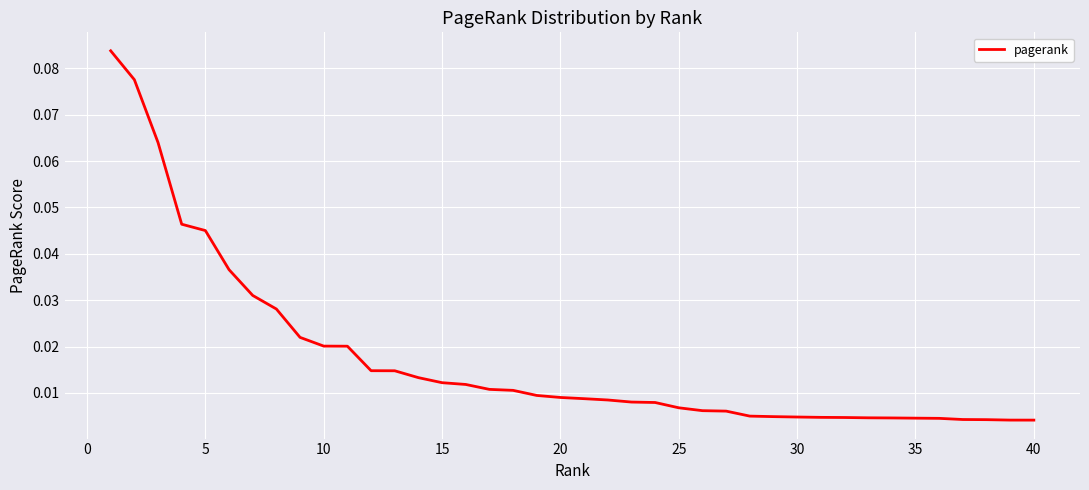

Is this an area chart (filled region under the line)?

No